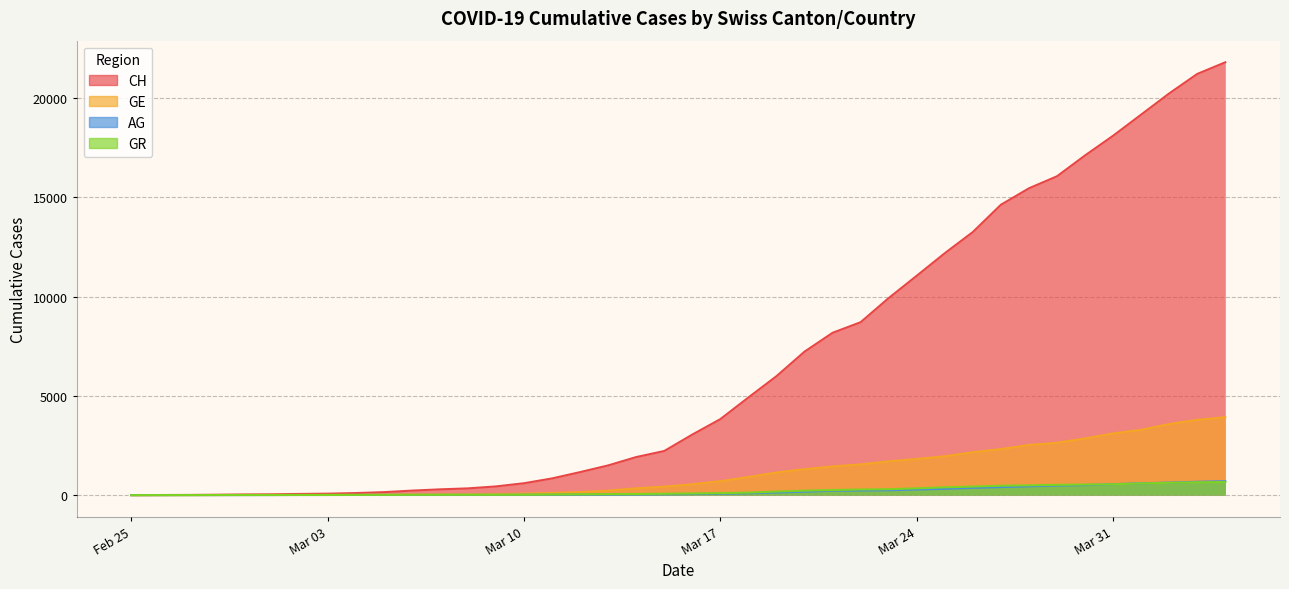

How many distinct data groups are displayed?

4